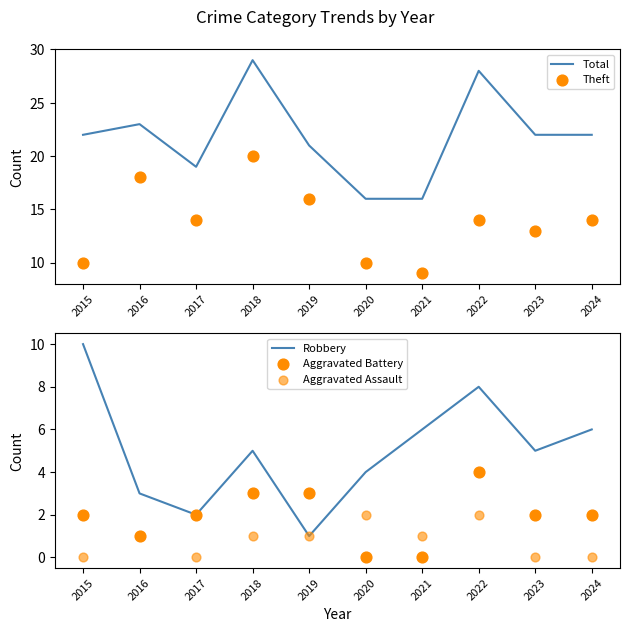

Which series has the largest total across all categories?

Total